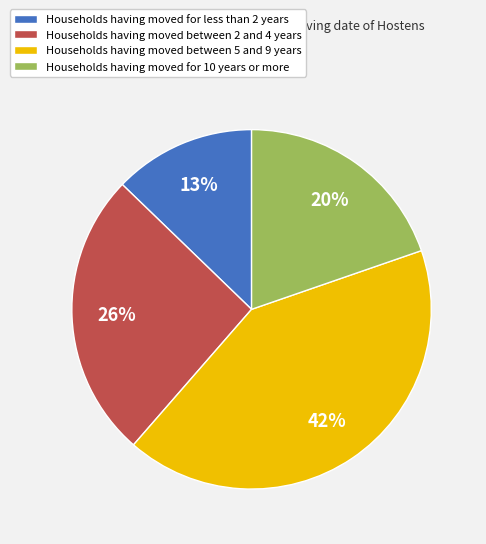

To the nearest percent, what is the average slice percentage?

25%